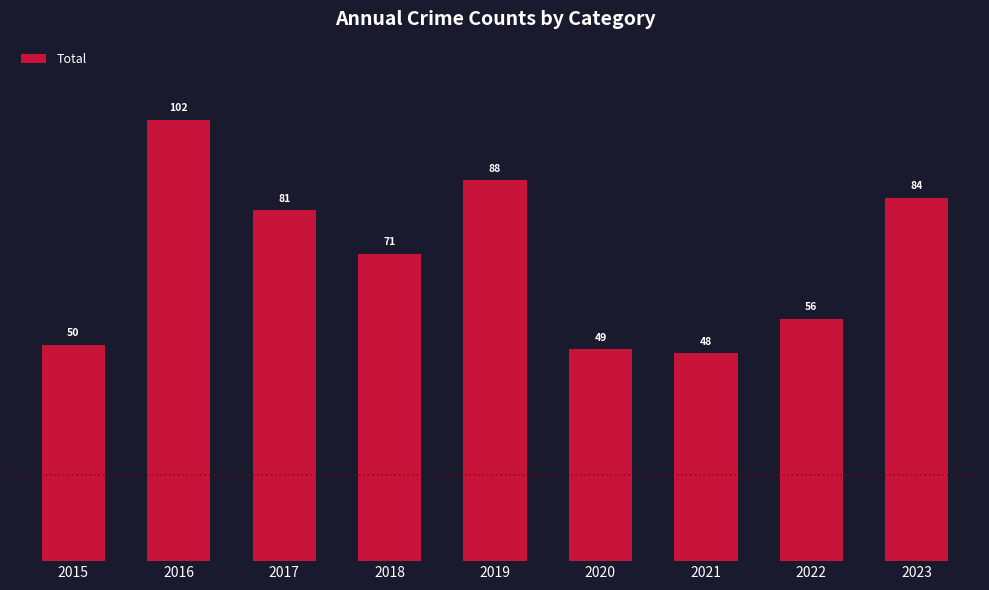

What is the value of the 1st bar from the left?

50